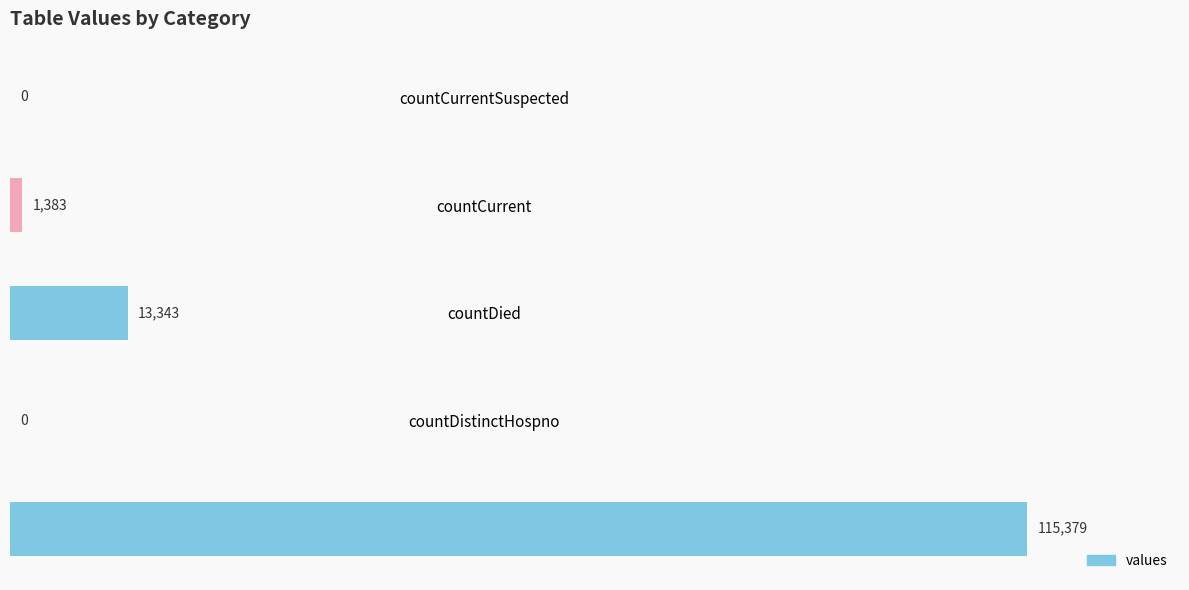

Reading bottom to top, list all the values displayed in this chart.

count=115379	countDistinctHospno=0	countDied=13343	countCurrent=1383	countCurrentSuspected=0